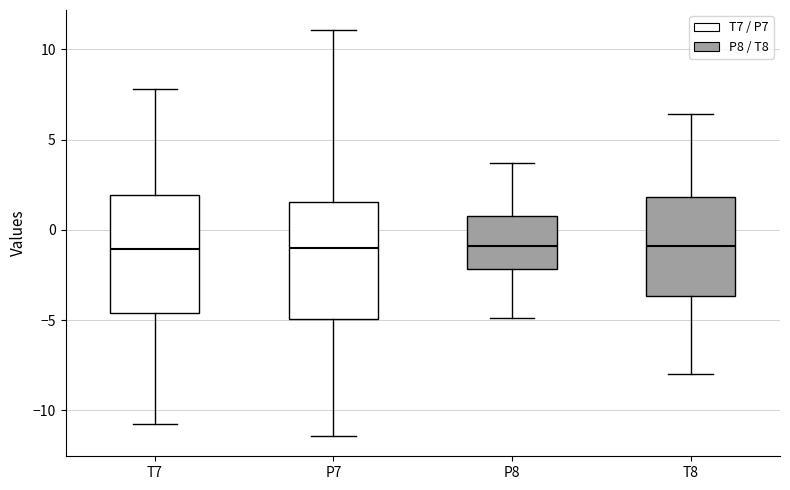

Reading left to right, transcribe this box plot: for each box, give where its median line is, the range the box spans, and where its two whiskers end, as read against the y-axis. The values are not printed on the chart, so give them approximately, as read against the axis.

T7: median -1.0, box -4.5 to 2.0, whiskers -10.5 to 8.0
P7: median -1.0, box -5.0 to 1.5, whiskers -11.5 to 11.0
P8: median -1.0, box -2.0 to 1.0, whiskers -5.0 to 3.5
T8: median -1.0, box -3.5 to 2.0, whiskers -8.0 to 6.5